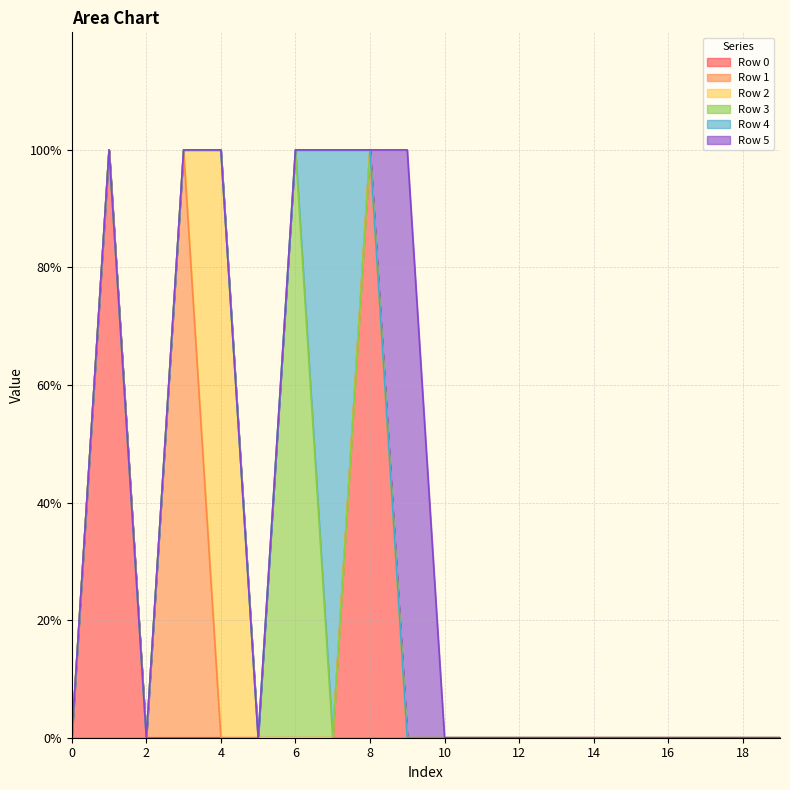

True or false: Row 0 has a value of 0 at 4.

True